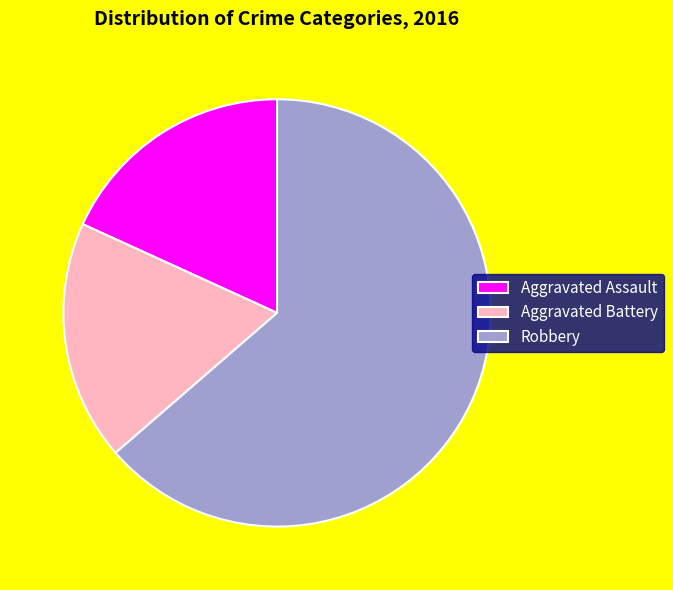

What is the ratio of the value at Aggravated Battery to the value at Robbery?

0.3